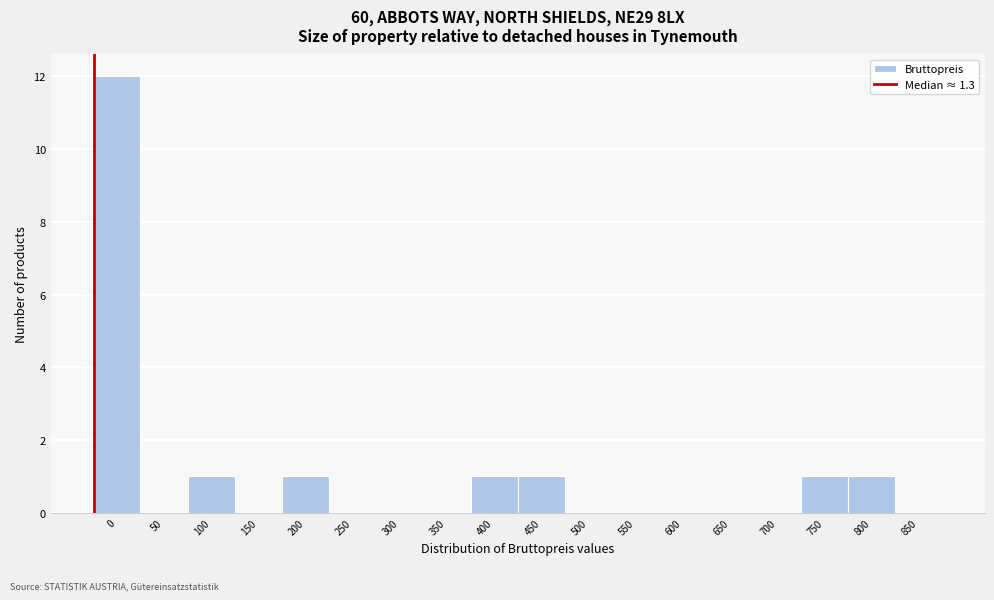

Reading right to left, transcribe all the data shown in this chart.

850=0	800=1	750=1	700=0	650=0	600=0	550=0	500=0	450=1	400=1	350=0	300=0	250=0	200=1	150=0	100=1	50=0	0=12